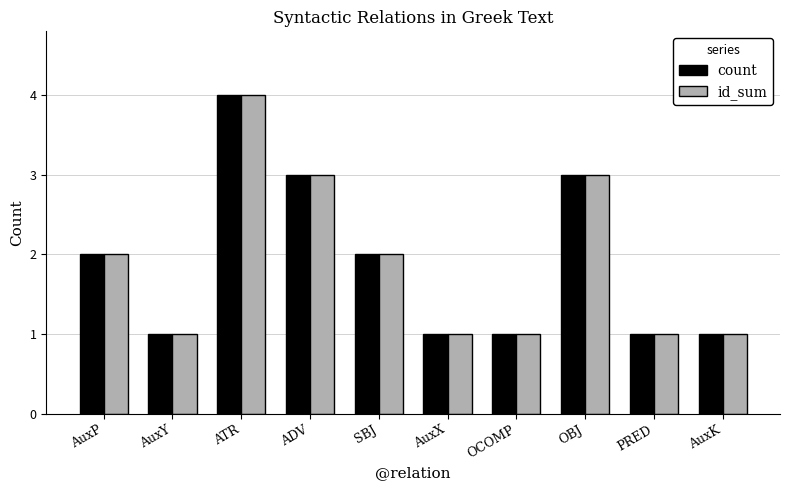

Is the value of id_sum at PRED greater than the value of count at SBJ?

No